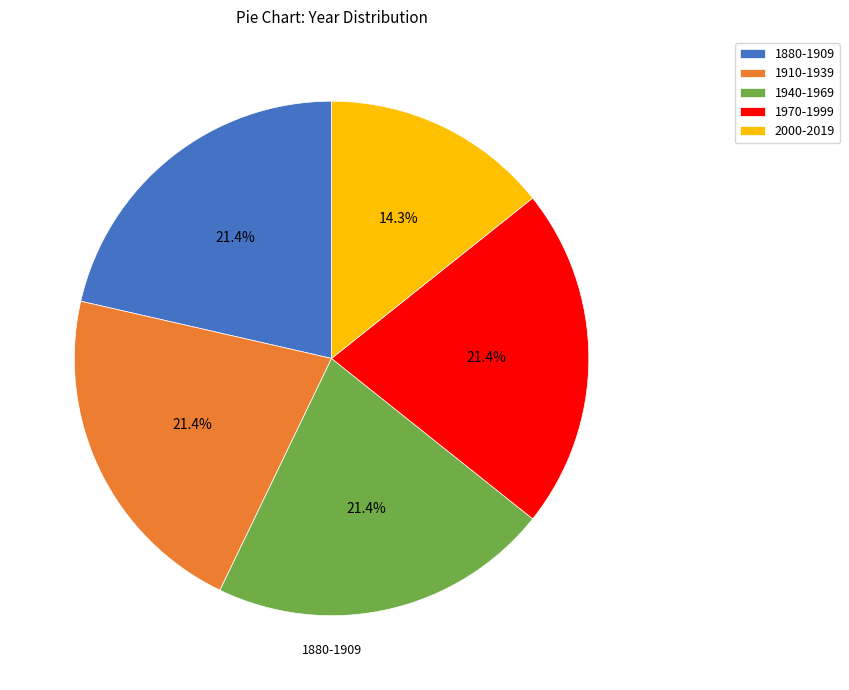

The 1910-1939 slice represents 21% of the pie. True or false?

True